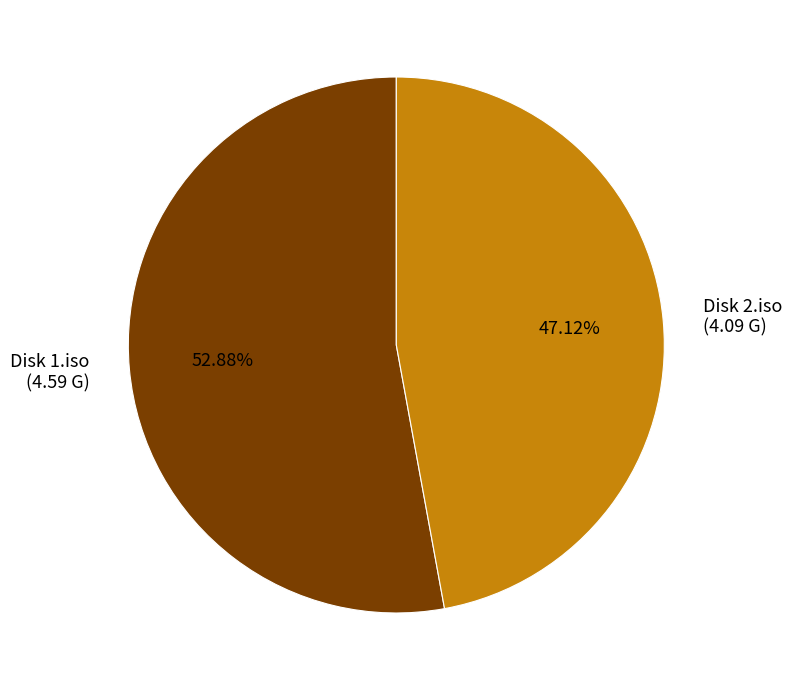

Combined, what portion of the pie is Disk 2.iso and Disk 1.iso?

100.0%